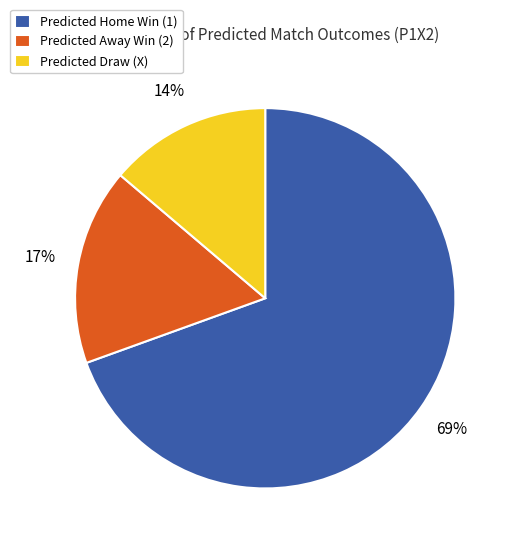

Count the number of slices in the pie.

3